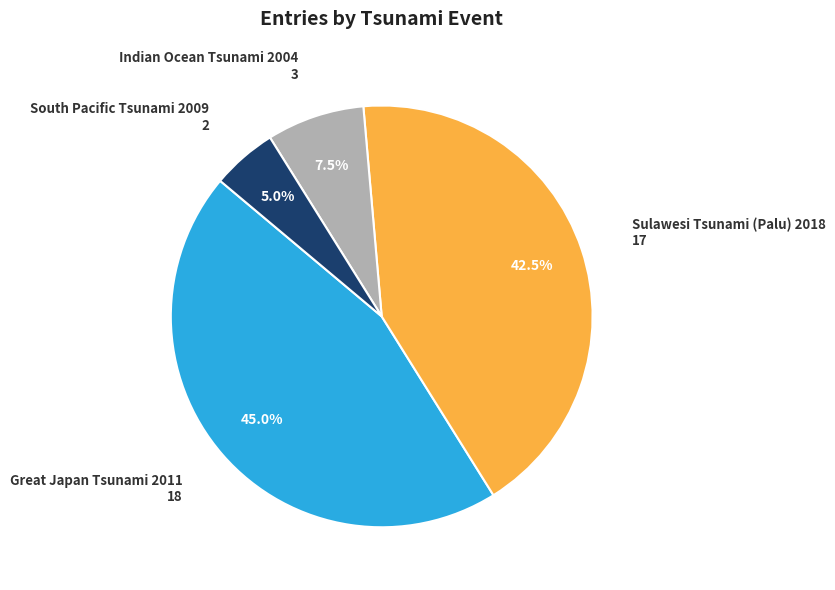

How many slices are in this pie chart?

4